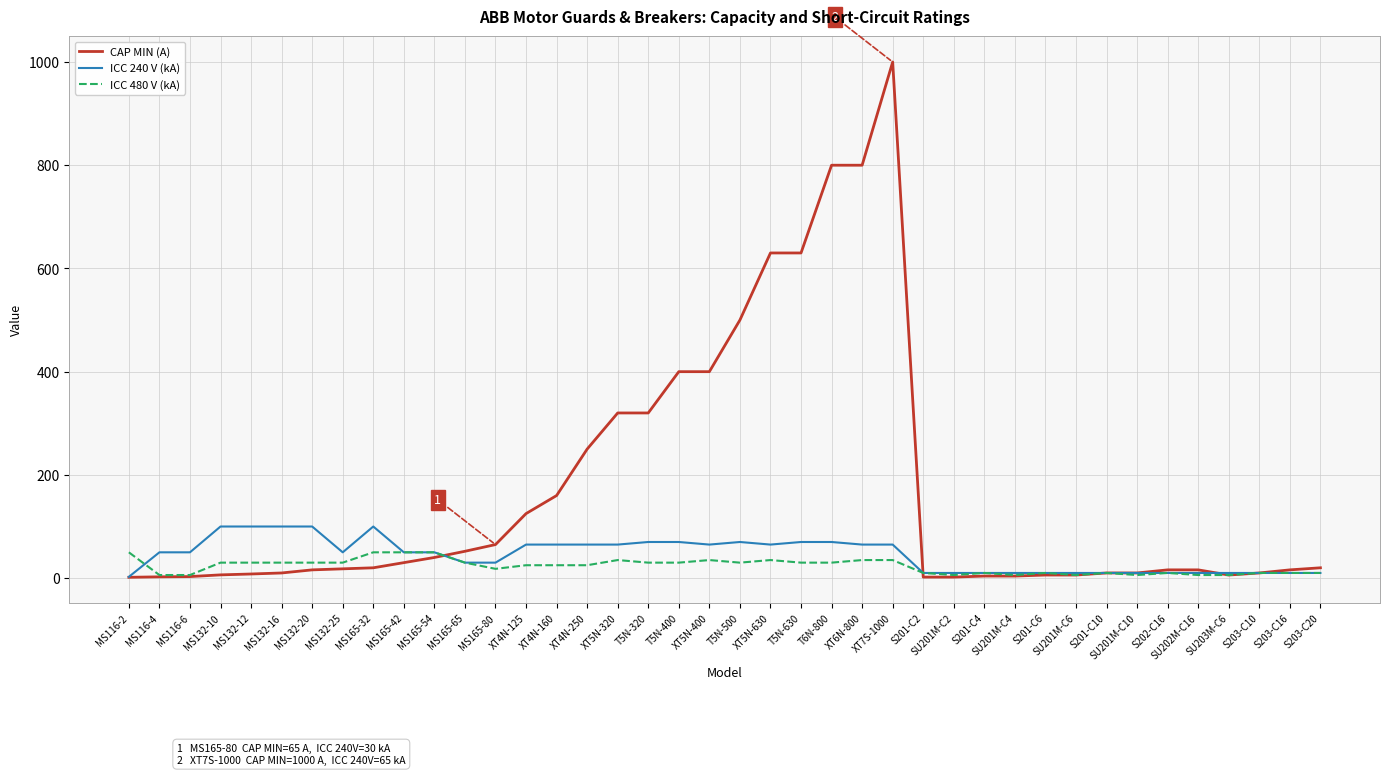

What is the difference between the maximum and minimum values in the ICC 480 V (kA) series?

44.0